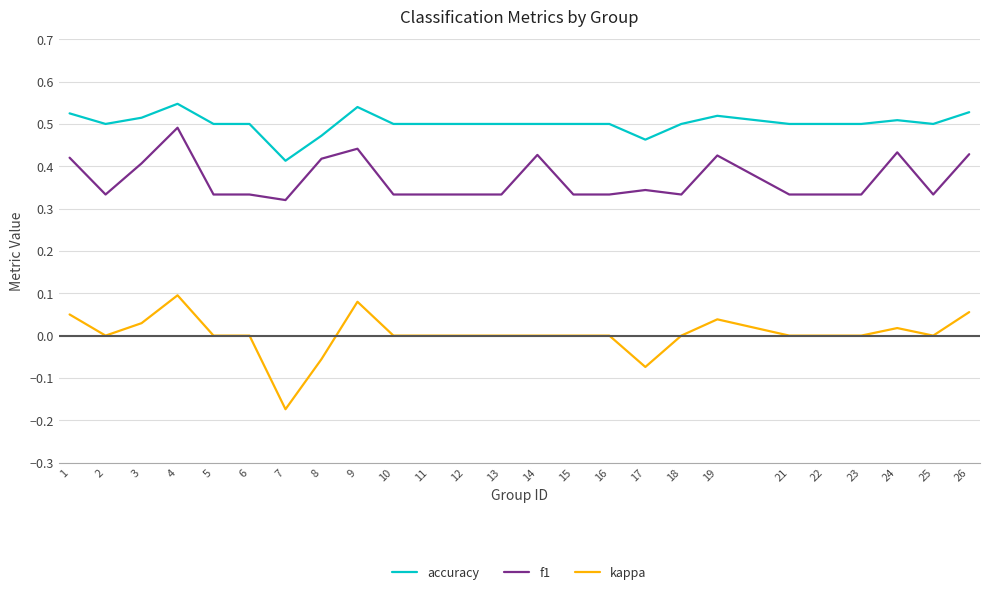

True or false: f1 and accuracy intersect in this chart.

False